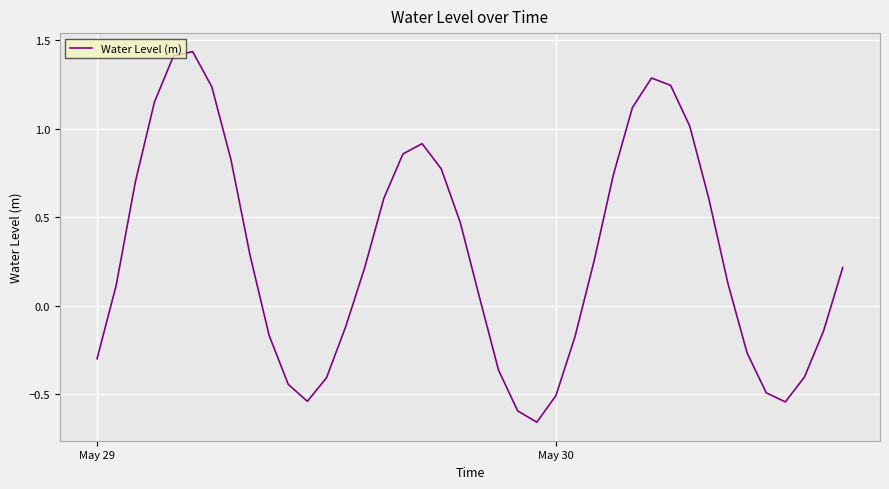

Does the chart have visible grid lines?

Yes